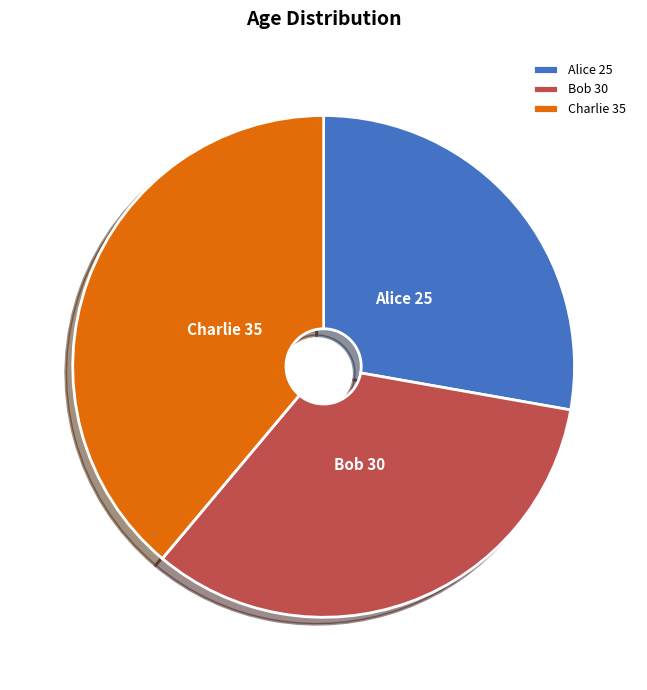

Does any single category account for the majority?

No